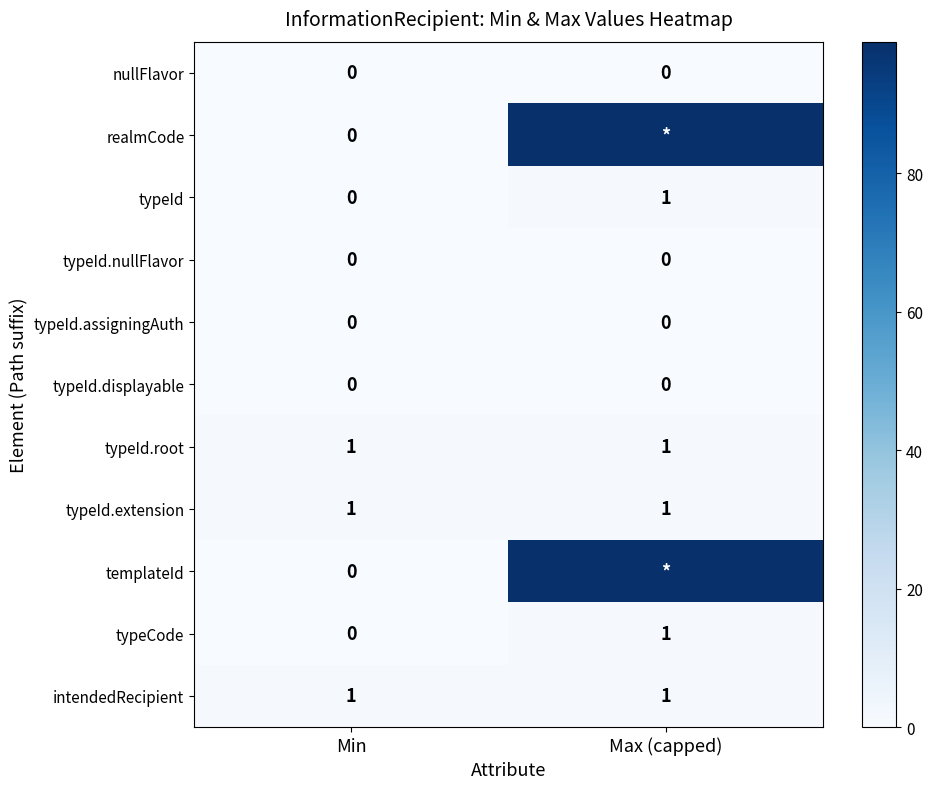

Count the typeId values in the range 0 to 1.

2